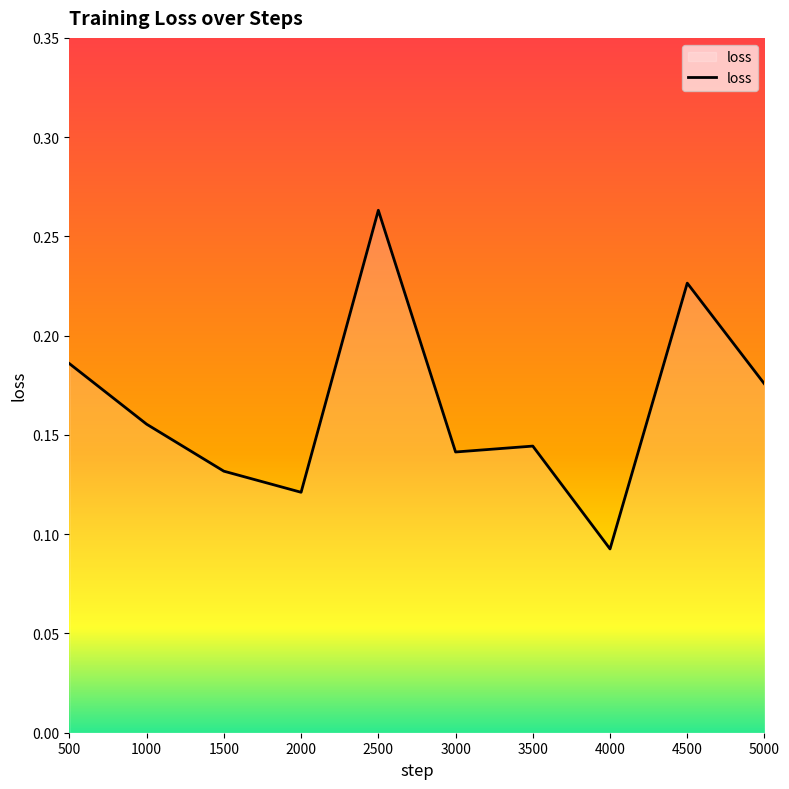

Which category has the highest value across all series?

2500